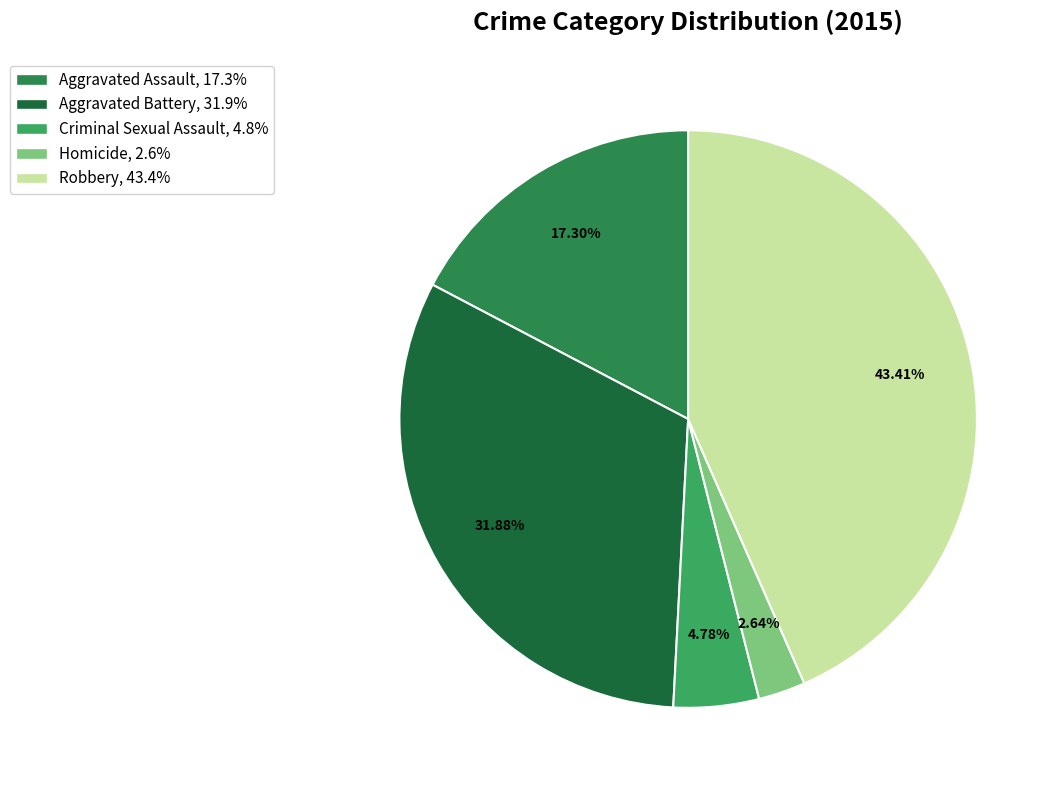

What is the ratio of the value at Aggravated Battery to the value at Robbery?

0.7